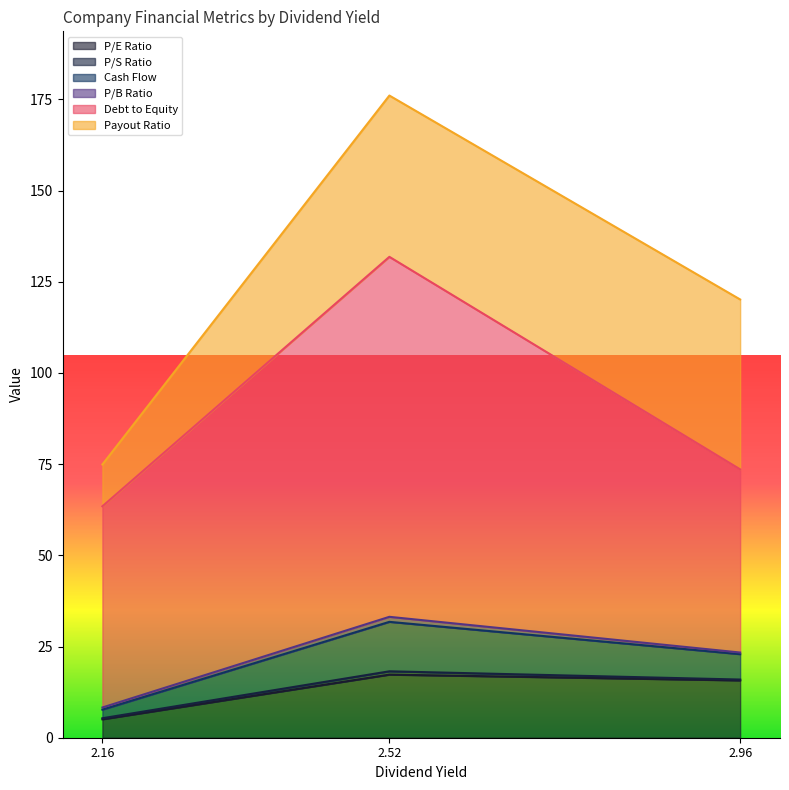

What is the approximate value of P/E Ratio at Aviva?

5.0